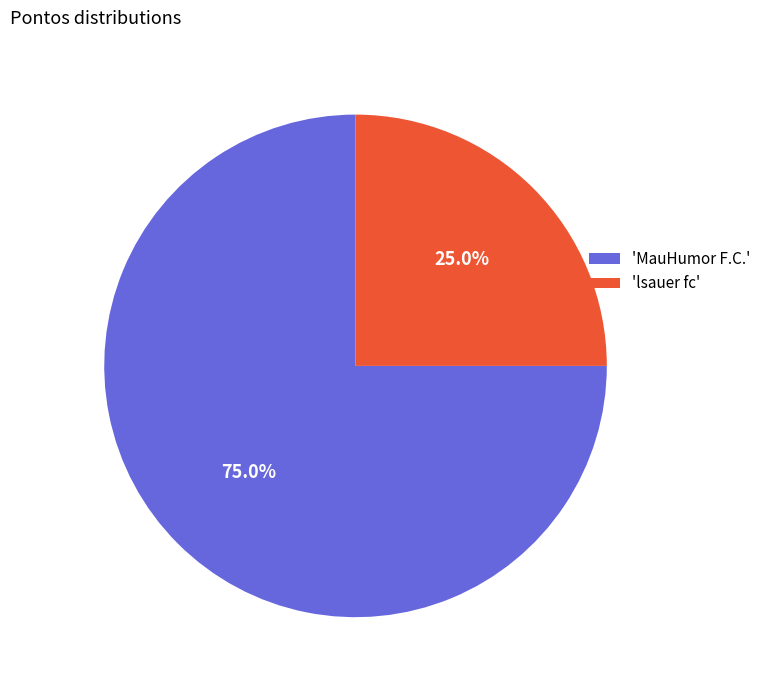

Combined, do 'lsauer fc' and 'MauHumor F.C.' account for over 50%?

Yes